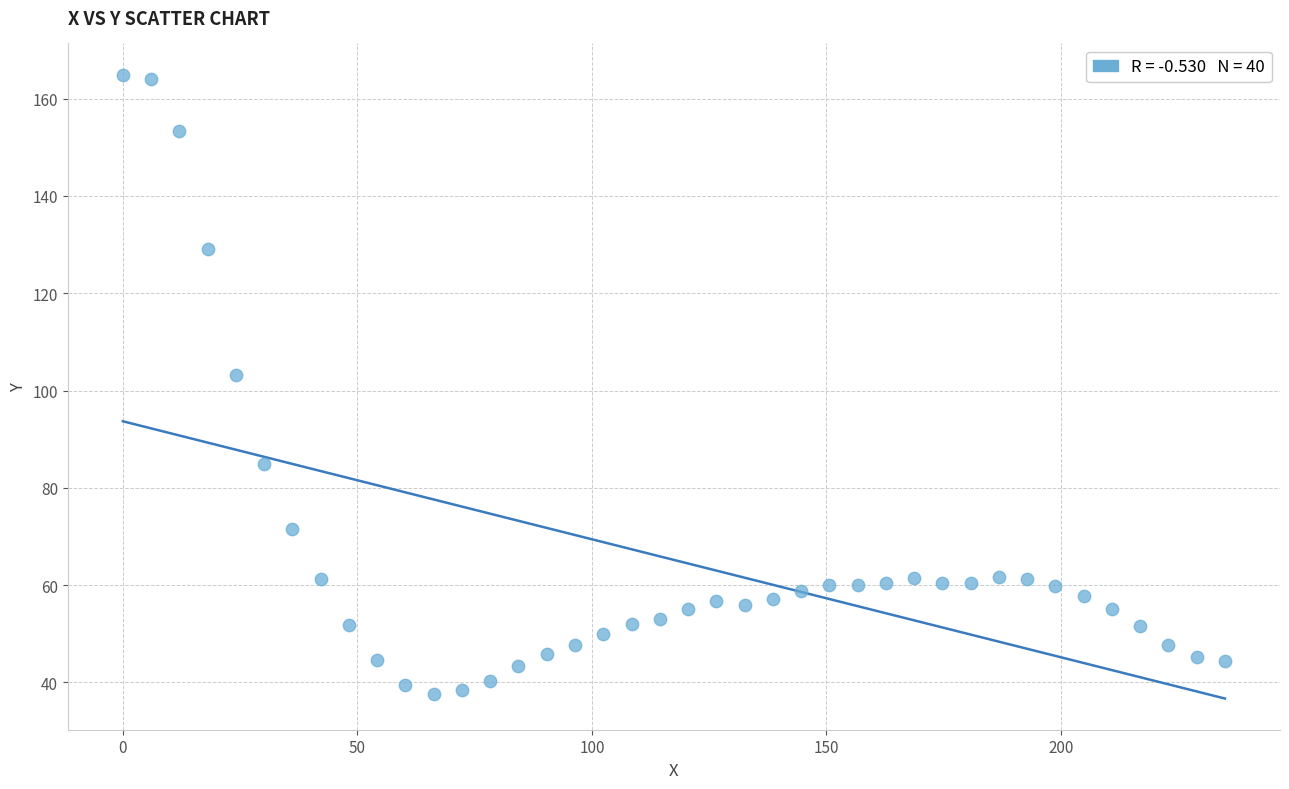

What is the range of Y values (max minus min)?

127.2